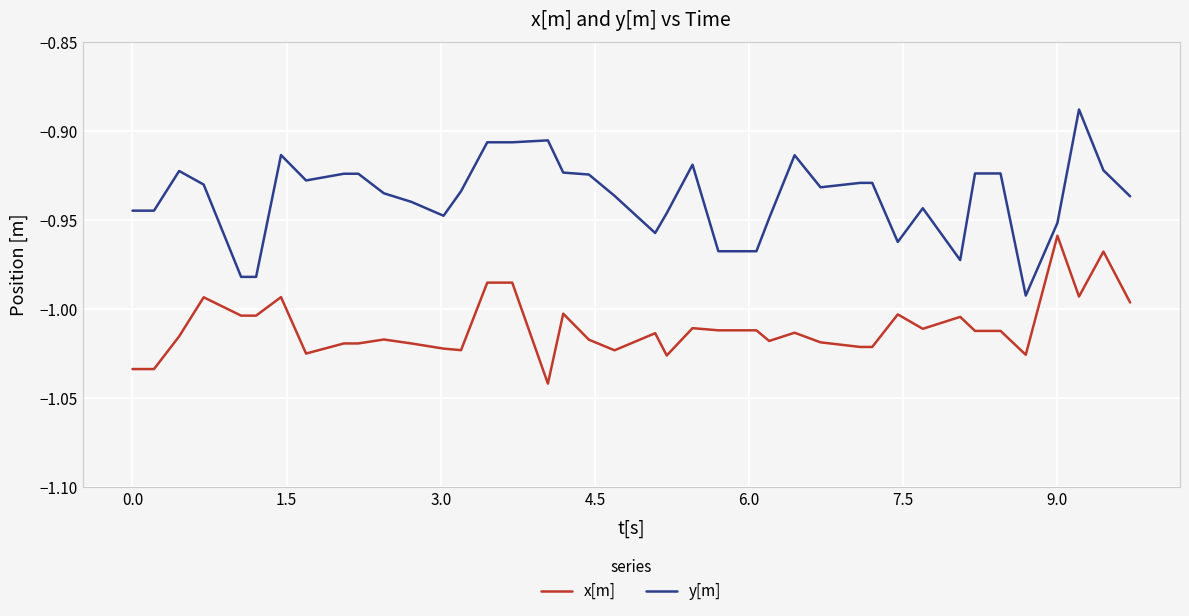

Rank the series by their average value, from highest to lowest.

y[m], x[m]